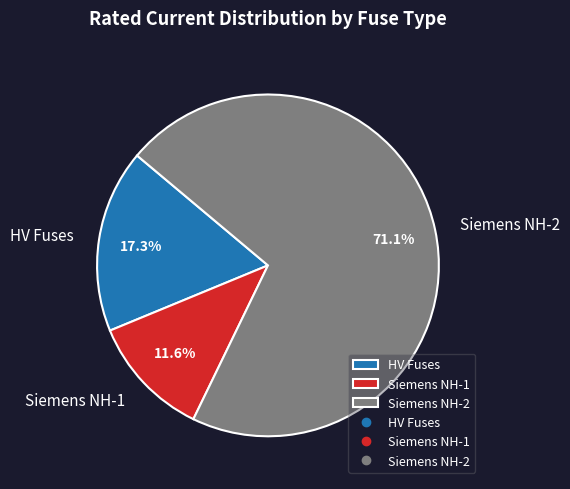

Rank the categories by value from highest to lowest.

Siemens NH-2, HV Fuses, Siemens NH-1